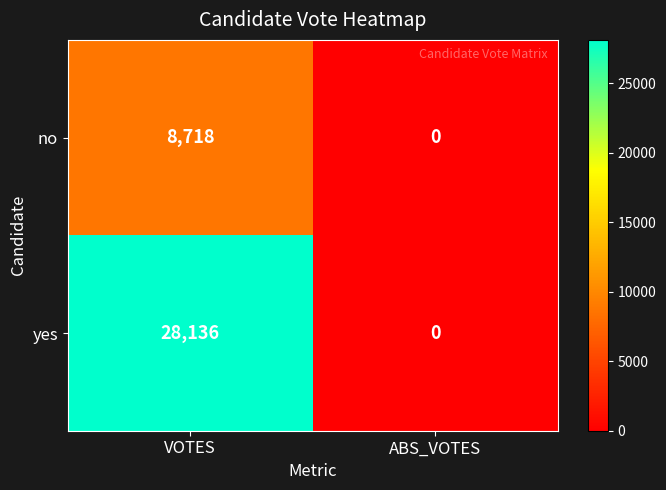

Reading left to right, list all the values displayed in this chart.

no: VOTES=8718	ABS_VOTES=0
yes: VOTES=28136	ABS_VOTES=0